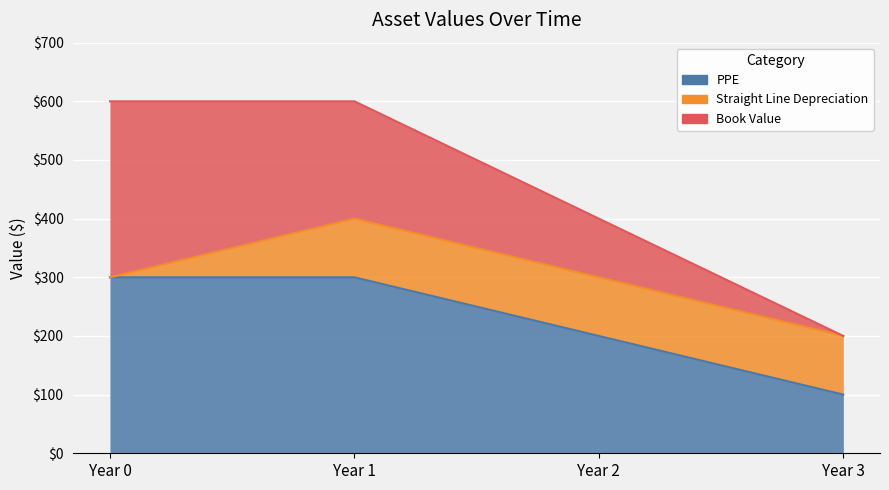

What is the spread (max minus min) of values at Year 0?

300